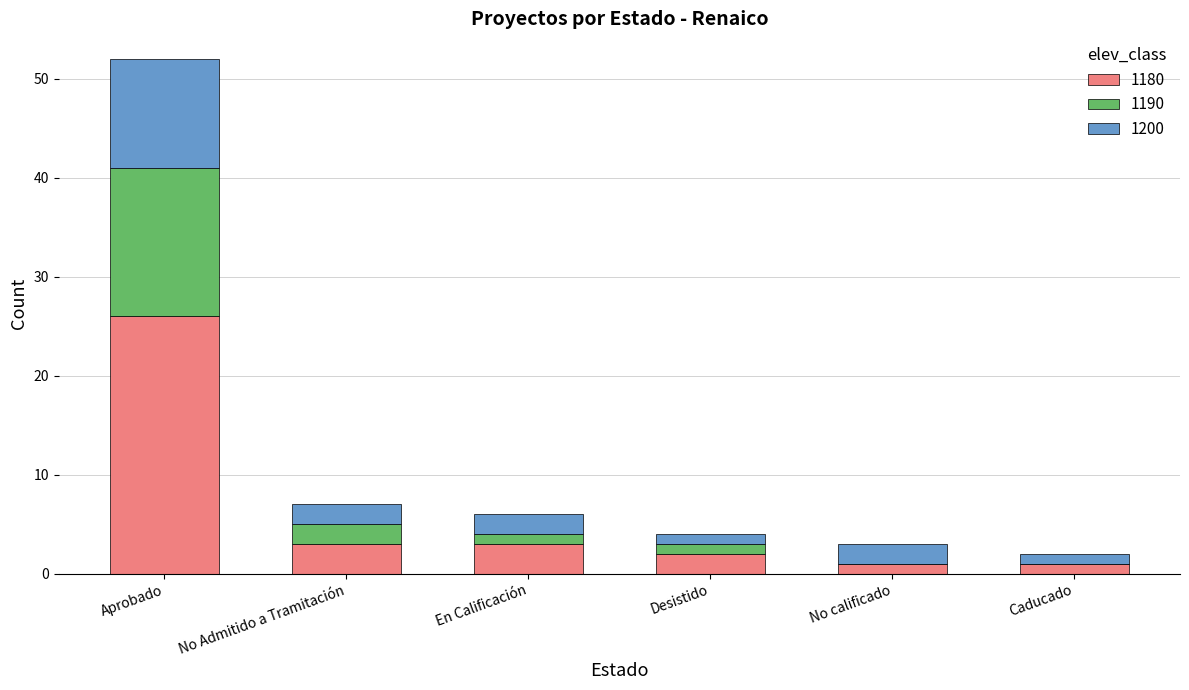

At which category is the sum across all series the highest?

Aprobado